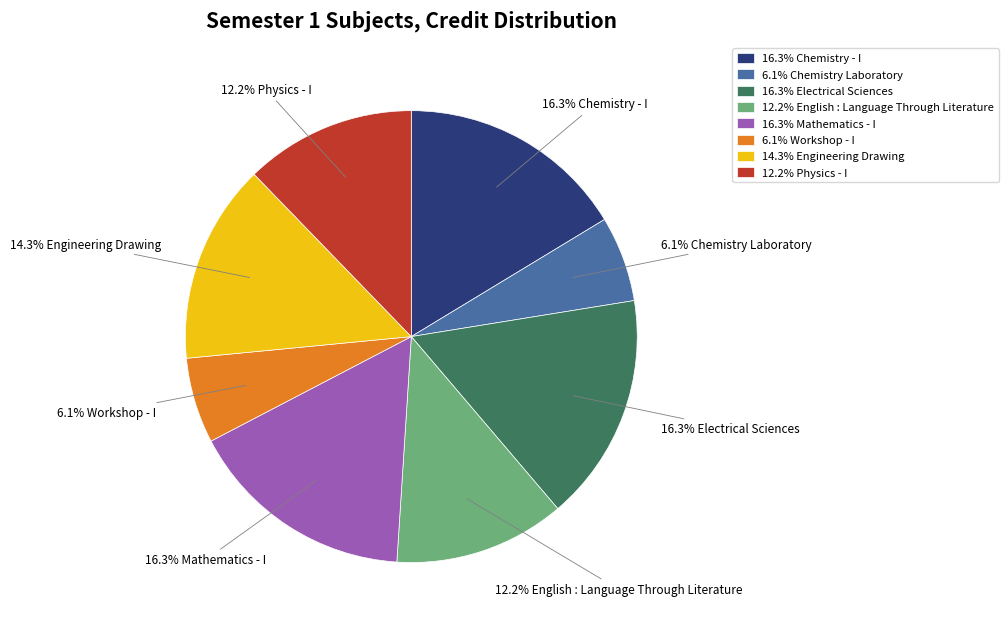

Do 12.2% Physics - I and 16.3% Mathematics - I together represent more than half of the pie?

No